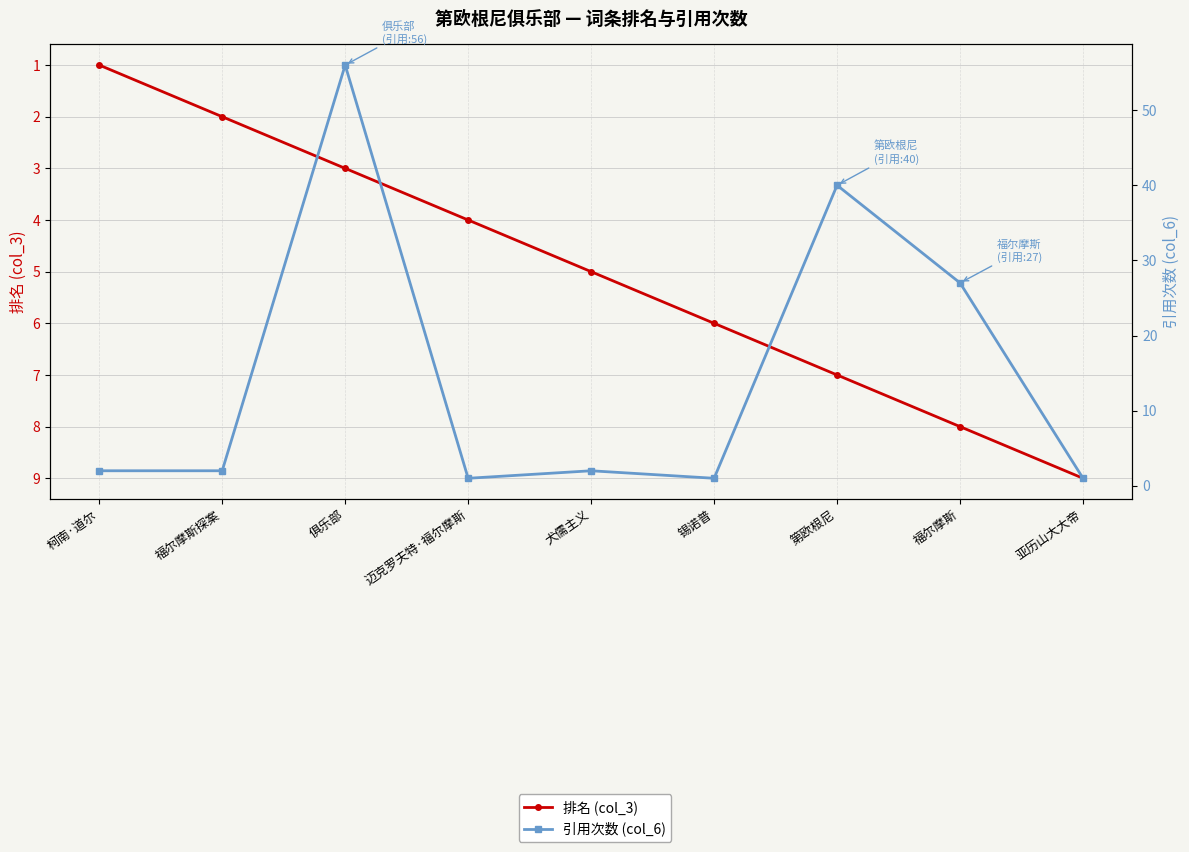

Reading right to left, what are all the values shown in this chart?

排名 (col_3): 亚历山大大帝=9	福尔摩斯=8	第欧根尼=7	锡诺普=6	犬儒主义=5	迈克罗夫特·福尔摩斯=4	俱乐部=3	福尔摩斯探案=2	柯南·道尔=1
引用次数 (col_6): 亚历山大大帝=1	福尔摩斯=27	第欧根尼=40	锡诺普=1	犬儒主义=2	迈克罗夫特·福尔摩斯=1	俱乐部=56	福尔摩斯探案=2	柯南·道尔=2